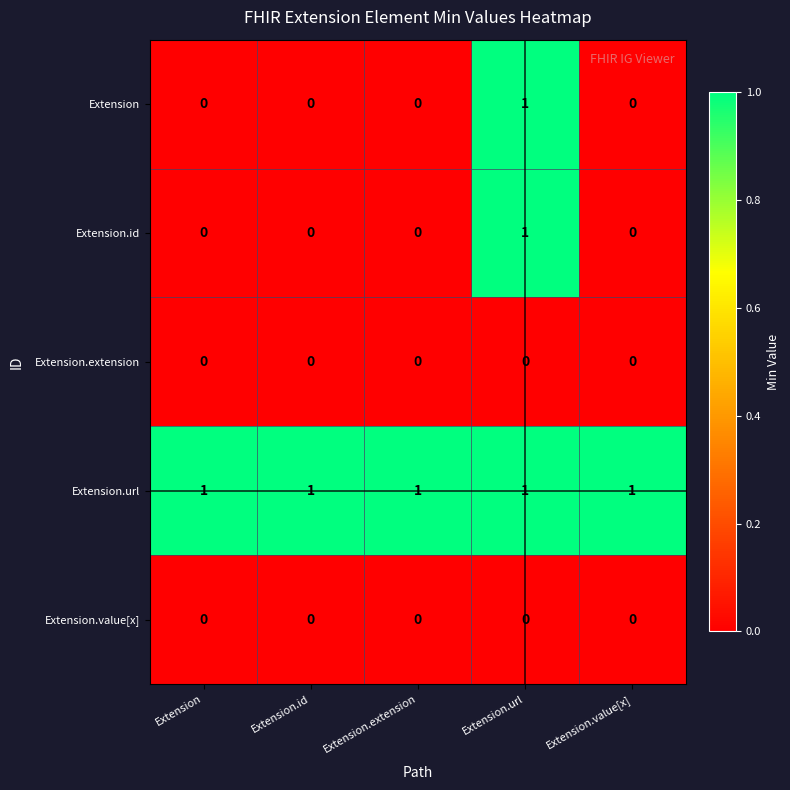

Is it true that Extension.extension equals 0 at Extension.value[x]?

True